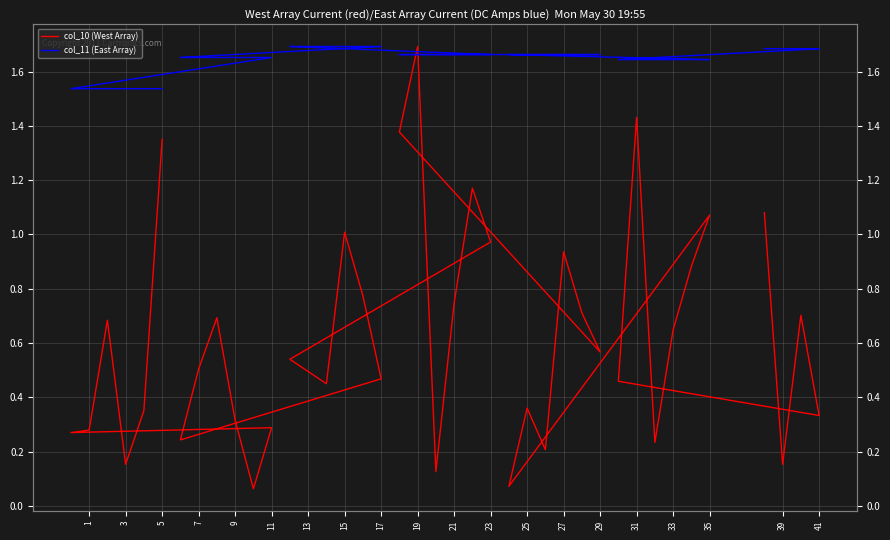

Which series has the largest range (max minus min)?

col_10 (West Array)